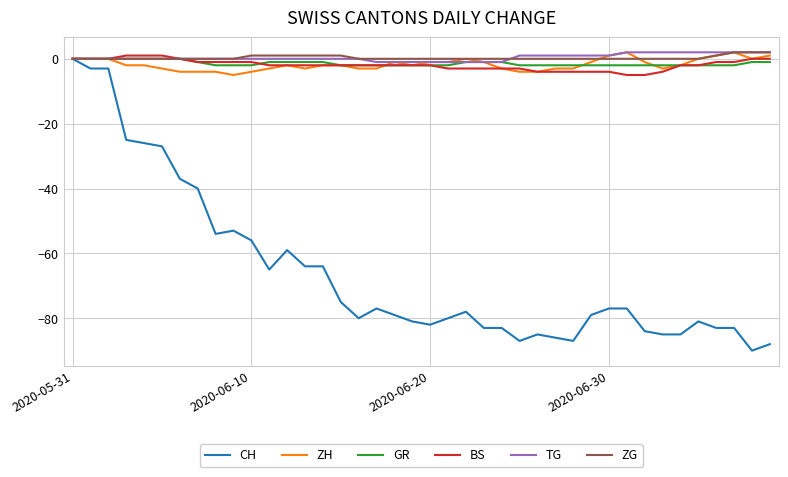

Reading left to right, list all the values displayed in this chart.

CH: 0	-3	-3	-25	-26	-27	-37	-40	-54	-53	-56	-65	-59	-64	-64	-75	-80	-77	-79	-81	-82	-80	-78	-83	-83	-87	-85	-86	-87	-79	-77	-77	-84	-85	-85	-81	-83	-83	-90	-88
ZH: 0	0	0	-2	-2	-3	-4	-4	-4	-5	-4	-3	-2	-3	-2	-2	-3	-3	-1	-2	-1	-1	0	-1	-3	-4	-4	-3	-3	-1	1	2	-1	-3	-2	0	1	2	0	1
GR: 0	0	0	0	0	0	0	-1	-2	-2	-2	-1	-1	-1	-1	-2	-2	-2	-2	-2	-2	-2	-1	-1	-1	-2	-2	-2	-2	-2	-2	-2	-2	-2	-2	-2	-2	-2	-1	-1
BS: 0	0	0	1	1	1	0	-1	-1	-1	-1	-2	-2	-2	-2	-2	-2	-2	-2	-2	-2	-3	-3	-3	-3	-3	-4	-4	-4	-4	-4	-5	-5	-4	-2	-2	-1	-1	0	0
TG: 0	0	0	0	0	0	0	0	0	0	0	0	0	0	0	0	0	-1	-1	-1	-1	-1	-1	-1	-1	1	1	1	1	1	1	2	2	2	2	2	2	2	2	2
ZG: 0	0	0	0	0	0	0	0	0	0	1	1	1	1	1	1	0	0	0	0	0	0	0	0	0	0	0	0	0	0	0	0	0	0	0	0	1	2	2	2